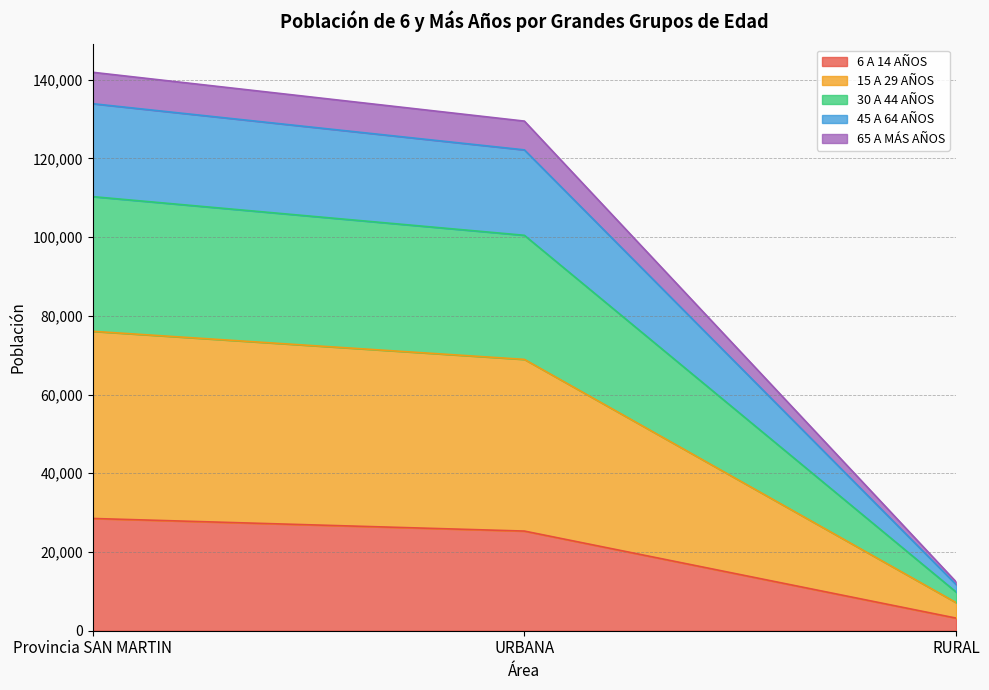

Which series has the largest total across all categories?

15 A 29 AÑOS